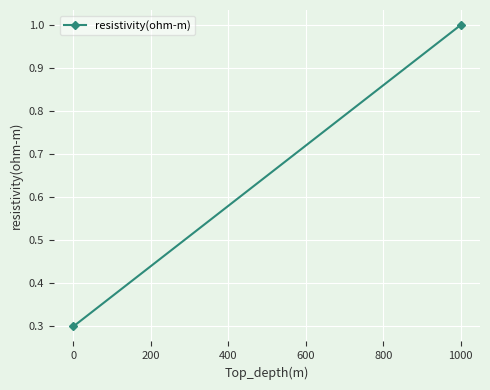

What is the value of the 2nd point from the left?

1.0